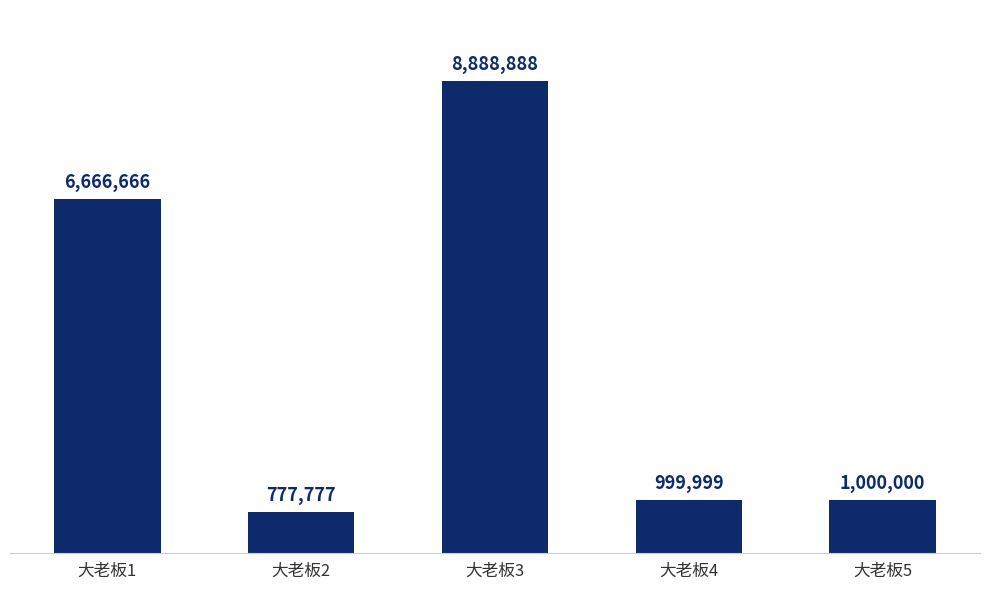

Does the chart contain any negative values?

No